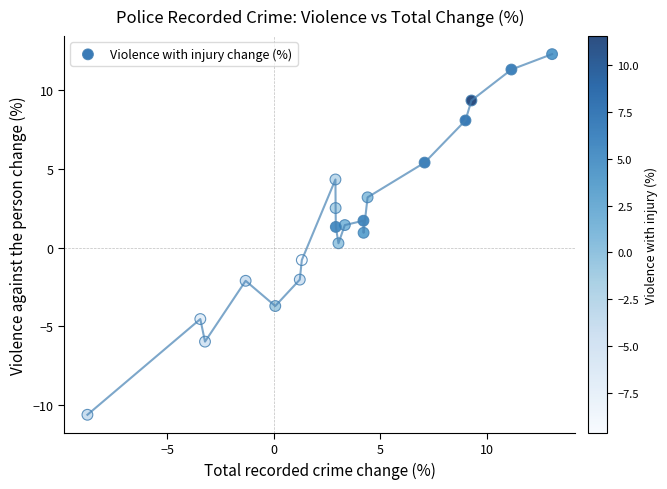

What is the range of Y values (max minus min)?

22.9